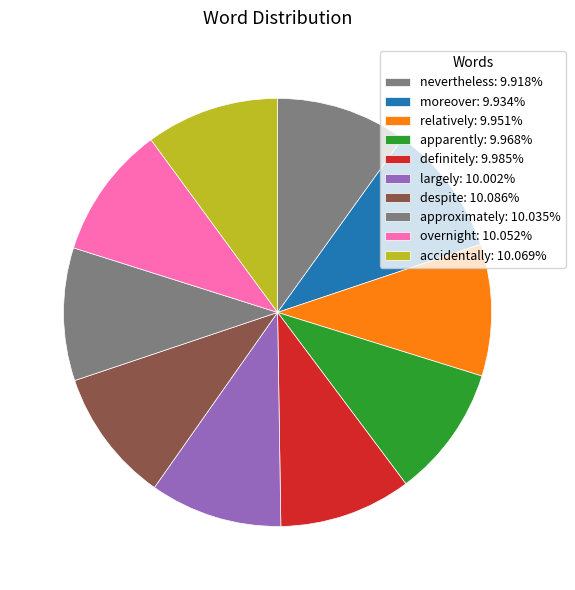

Count the number of slices in the pie.

10